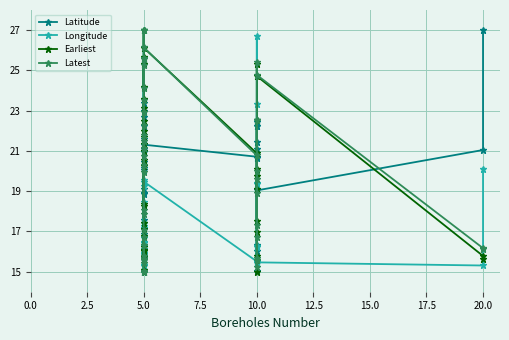

What is the minimum value shown in the chart?

15.0